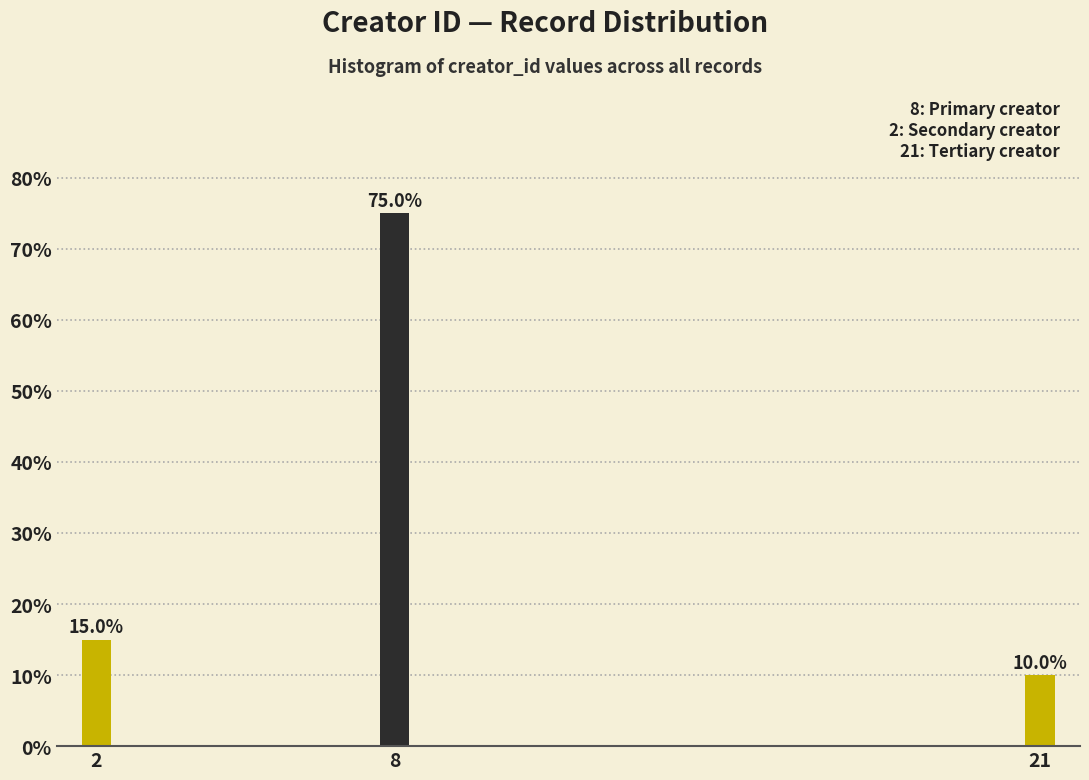

Reading left to right, what are all the values shown in this chart?

2=15	8=75	21=10